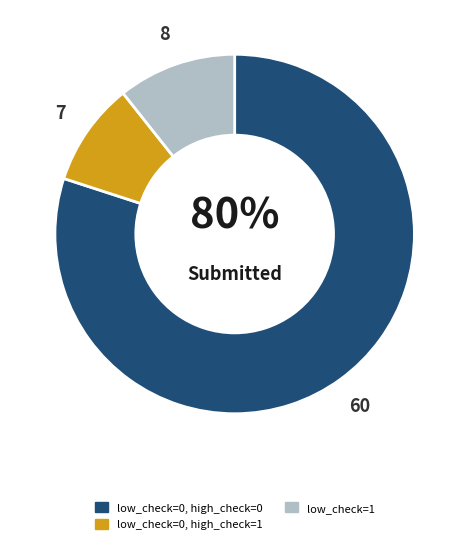

To the nearest percent, what is the difference between the largest and smallest slice percentages?

71%